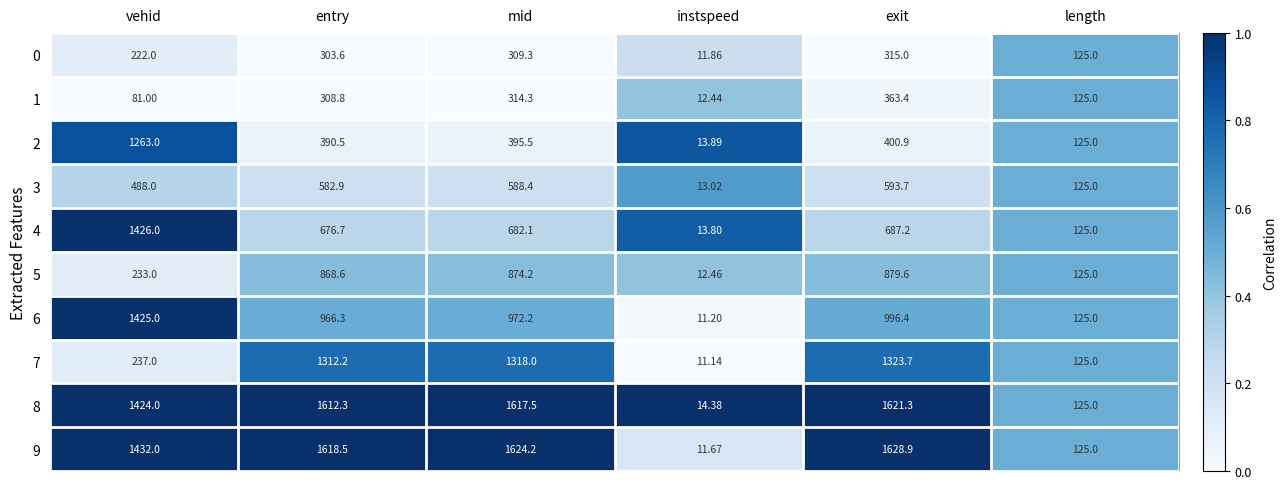

At entry, list the series in order from smallest to largest.

0, 1, 2, 3, 4, 5, 6, 7, 8, 9